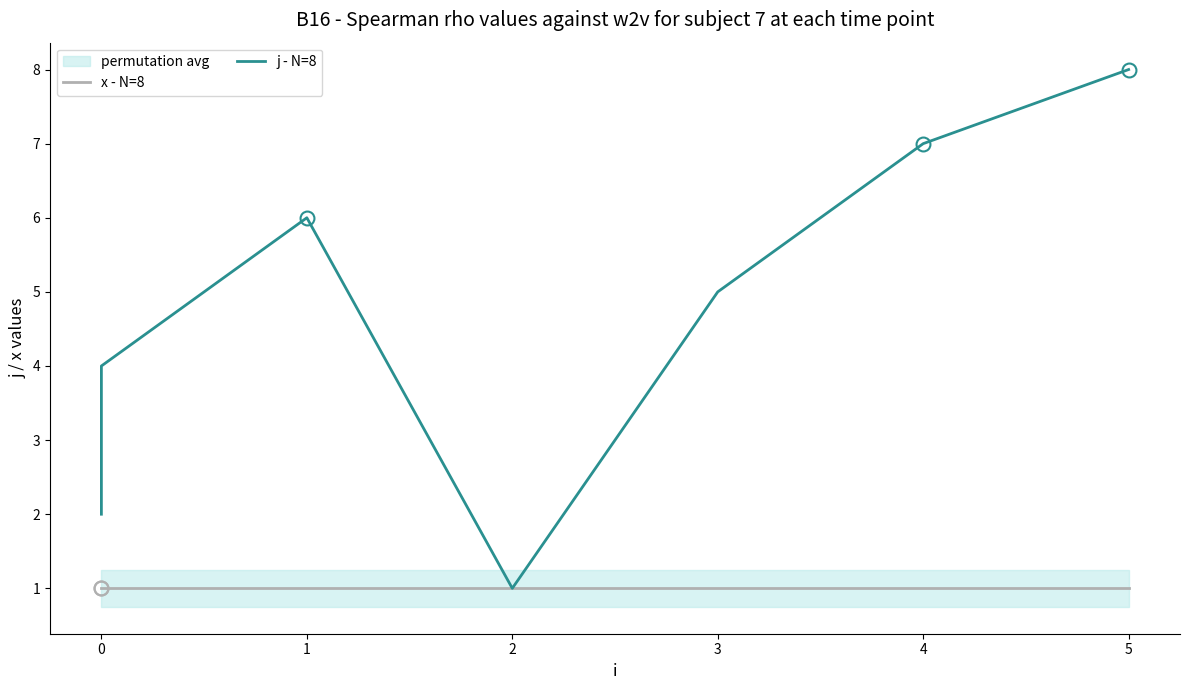

The value of j - N=8 at 0 is 3. True or false?

True